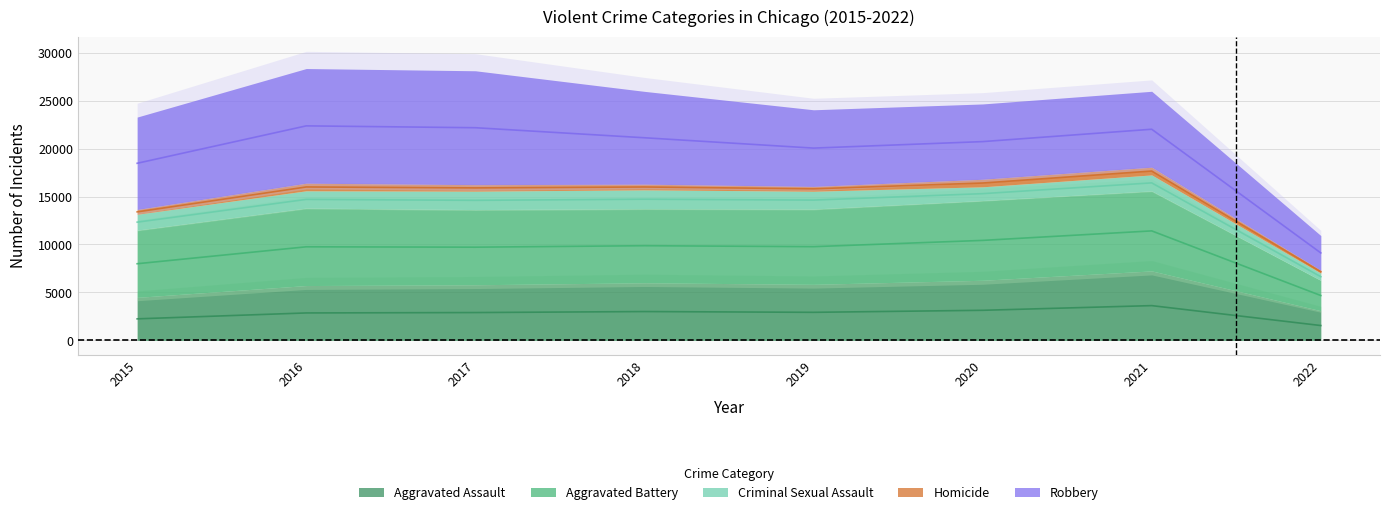

True or false: Robbery has a value of 11621 at 2021.

False